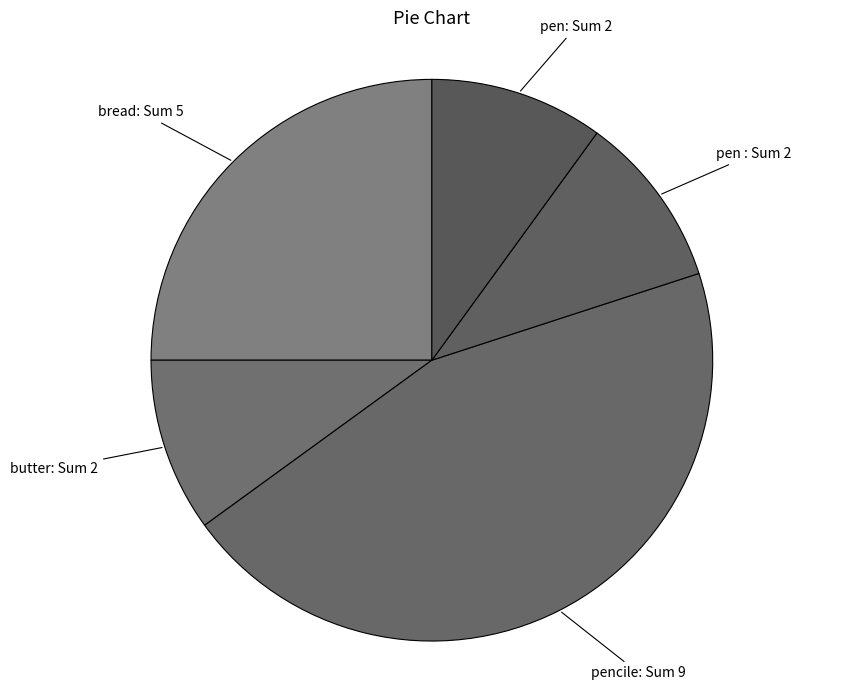

Count the number of slices in the pie.

5